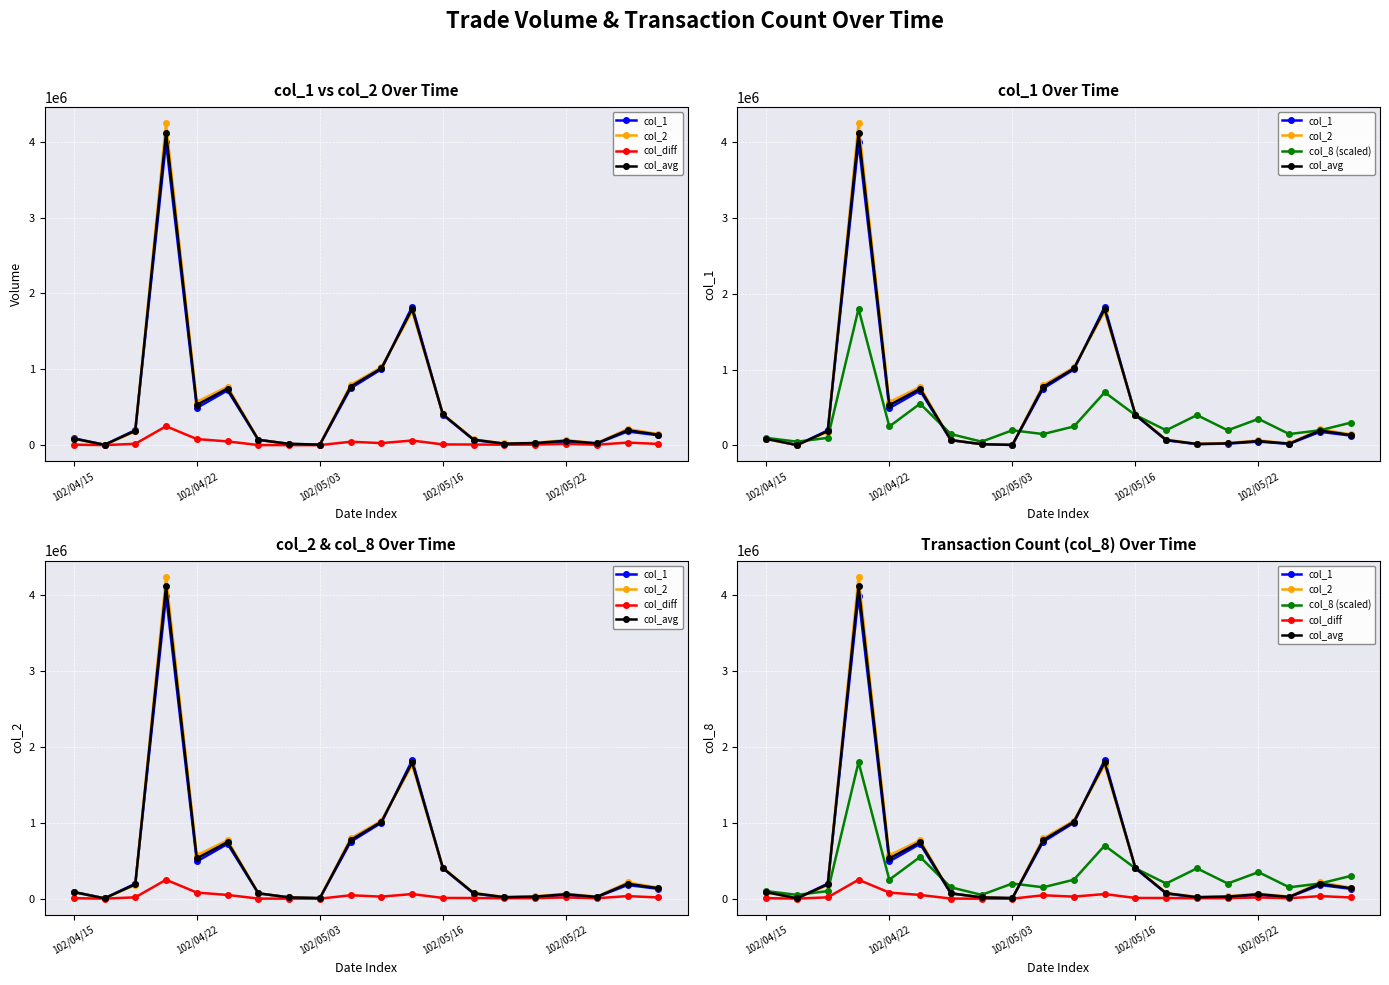

What is the greatest value displayed?

4244230